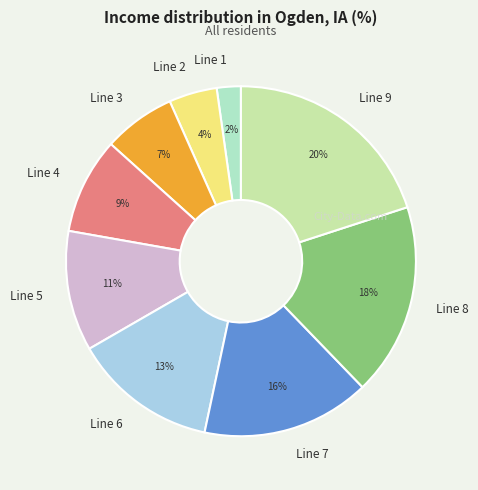

To the nearest percent, what is the difference between the Line 9 and Line 5 slice percentages?

9%